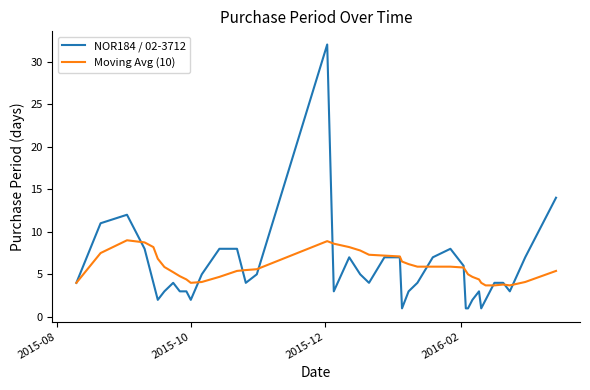

What is the maximum value for NOR184 / 02-3712?

32.0